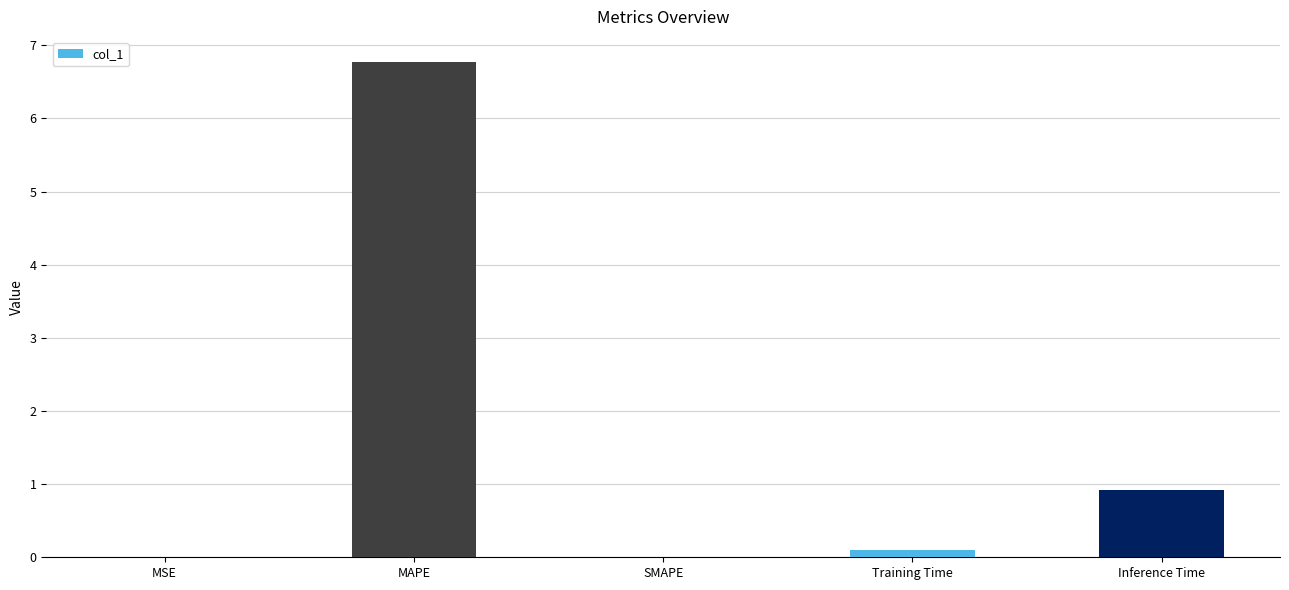

Is it true that the value at Inference Time is 0.9?

True